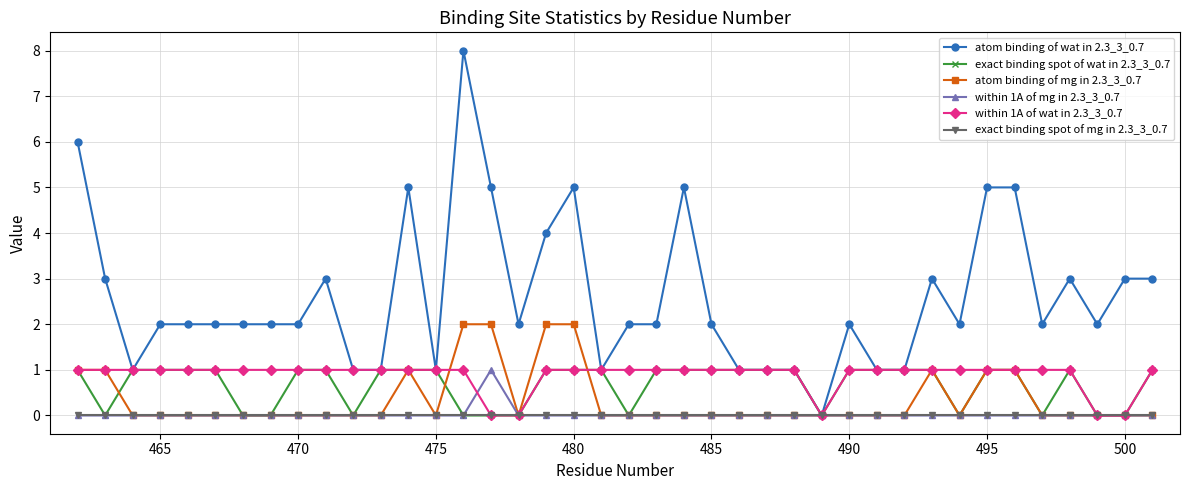

What is the maximum value shown in the chart?

8